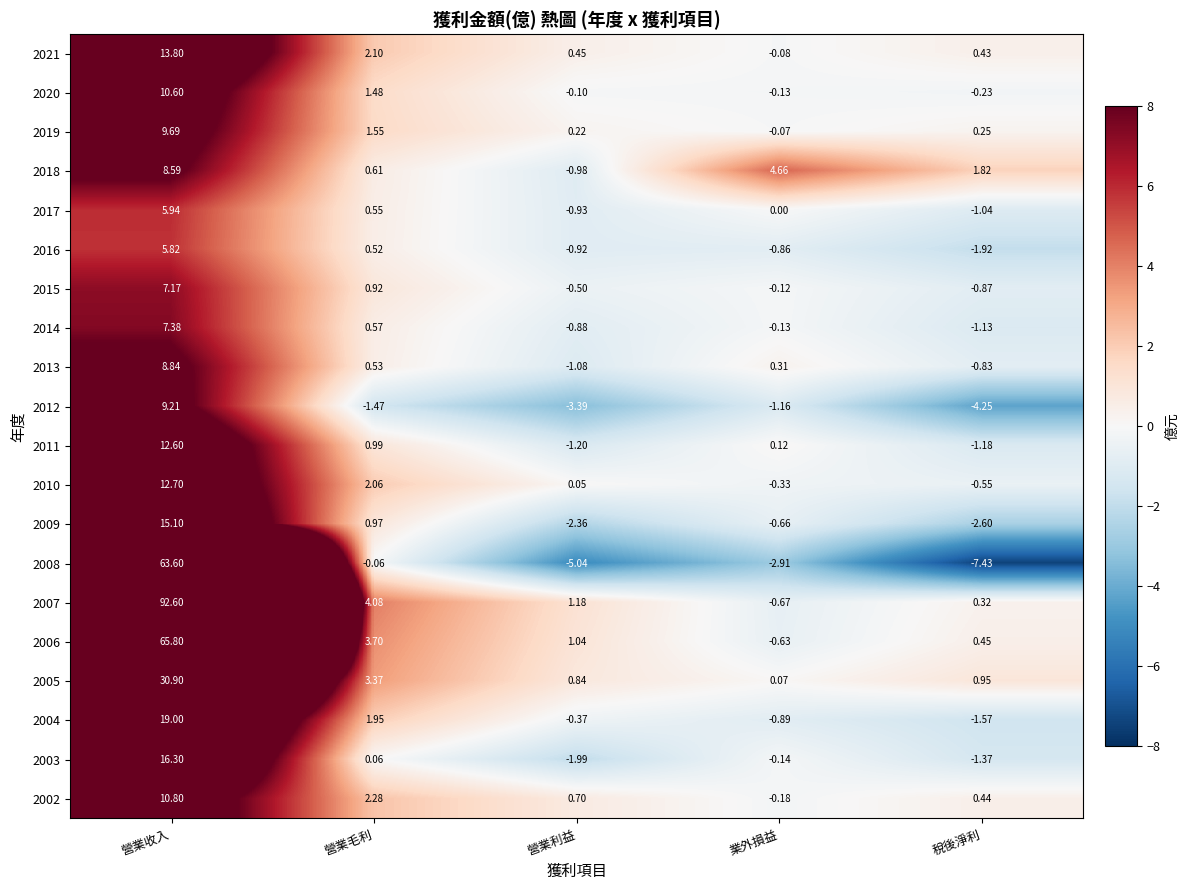

At which category does the chart reach its peak across all series?

營業收入